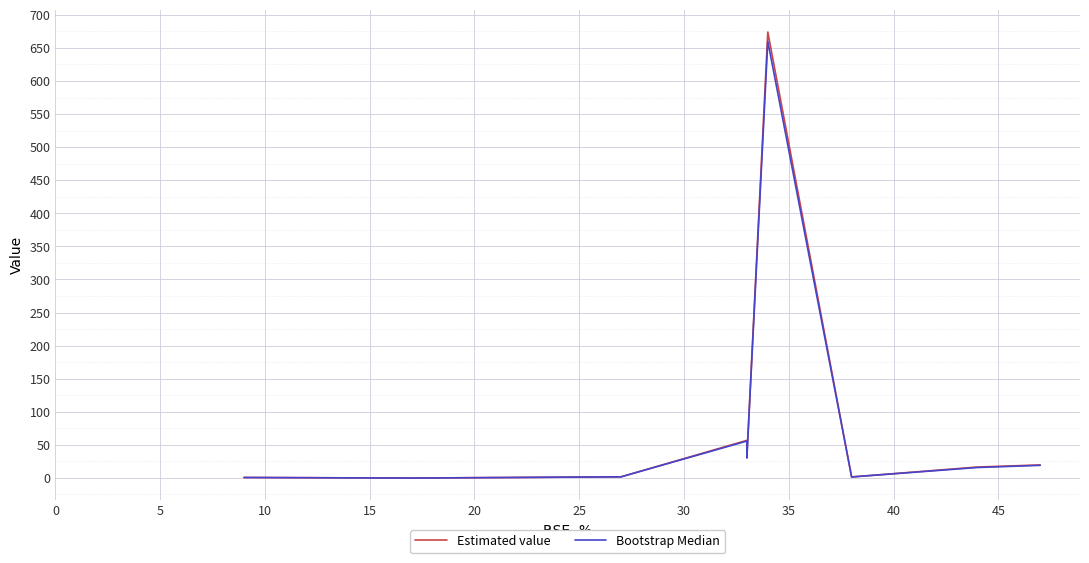

The Estimated value series shows -0.3 at 0. True or false?

True